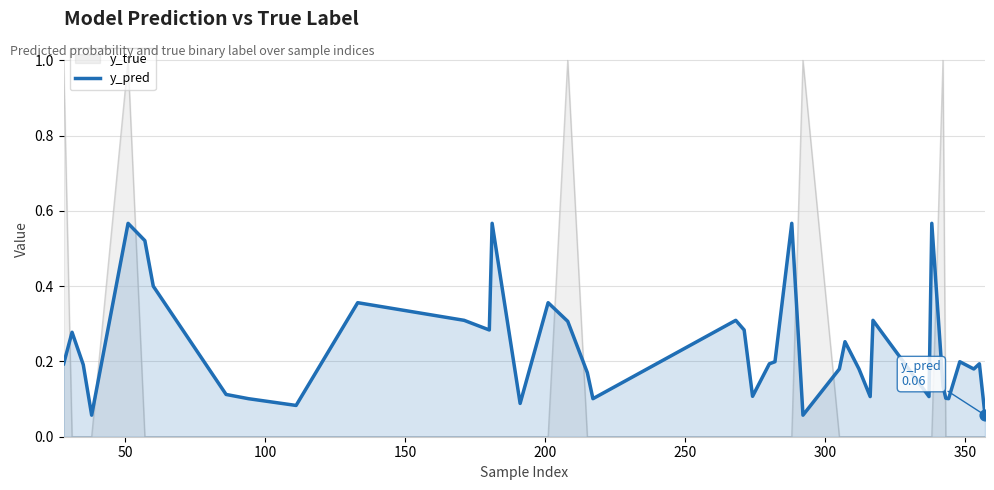

Which series has the largest range (max minus min)?

y_true